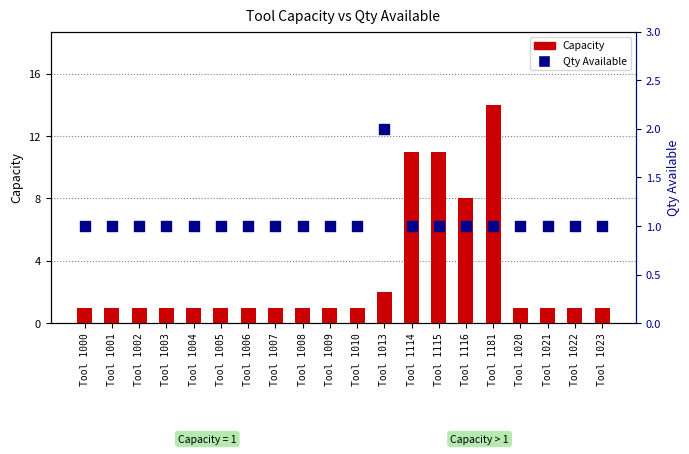

Which series has the largest total across all categories?

Capacity